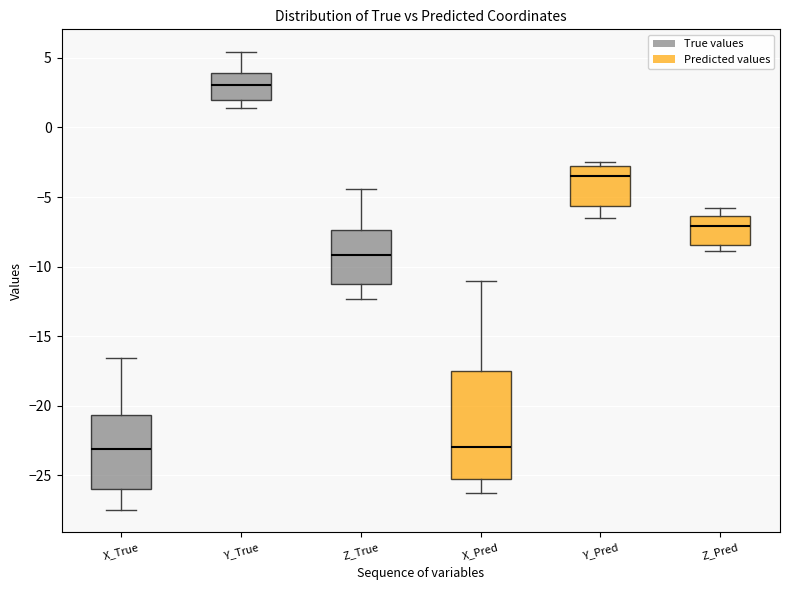

Reading left to right, transcribe this box plot: for each box, give where its median line is, the range the box spans, and where its two whiskers end, as read against the y-axis. The values are not printed on the chart, so give them approximately, as read against the axis.

X_True: median -23.0, box -26.0 to -20.5, whiskers -27.5 to -16.5
Y_True: median 3.0, box 2.0 to 4.0, whiskers 1.5 to 5.5
Z_True: median -9.0, box -11.0 to -7.5, whiskers -12.5 to -4.5
X_Pred: median -23.0, box -25.5 to -17.5, whiskers -26.5 to -11.0
Y_Pred: median -3.5, box -5.5 to -3.0, whiskers -6.5 to -2.5
Z_Pred: median -7.0, box -8.5 to -6.5, whiskers -9.0 to -6.0